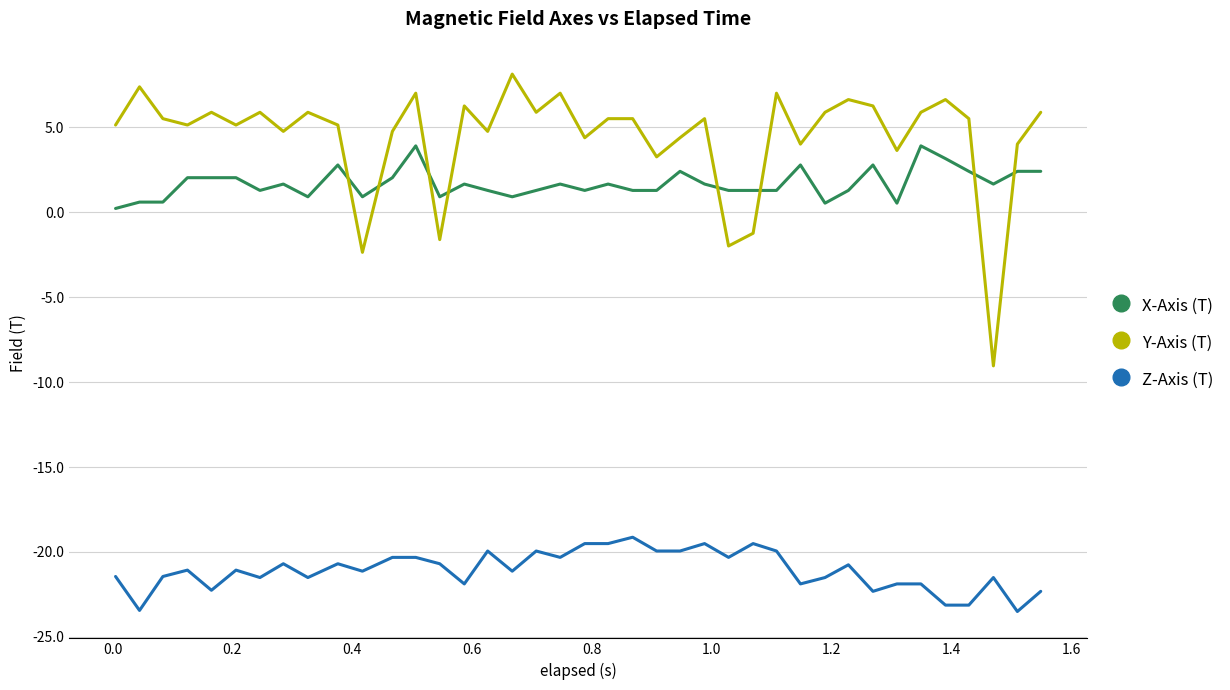

What is the difference between the second highest and minimum values in the X-Axis (T) series?

3.7